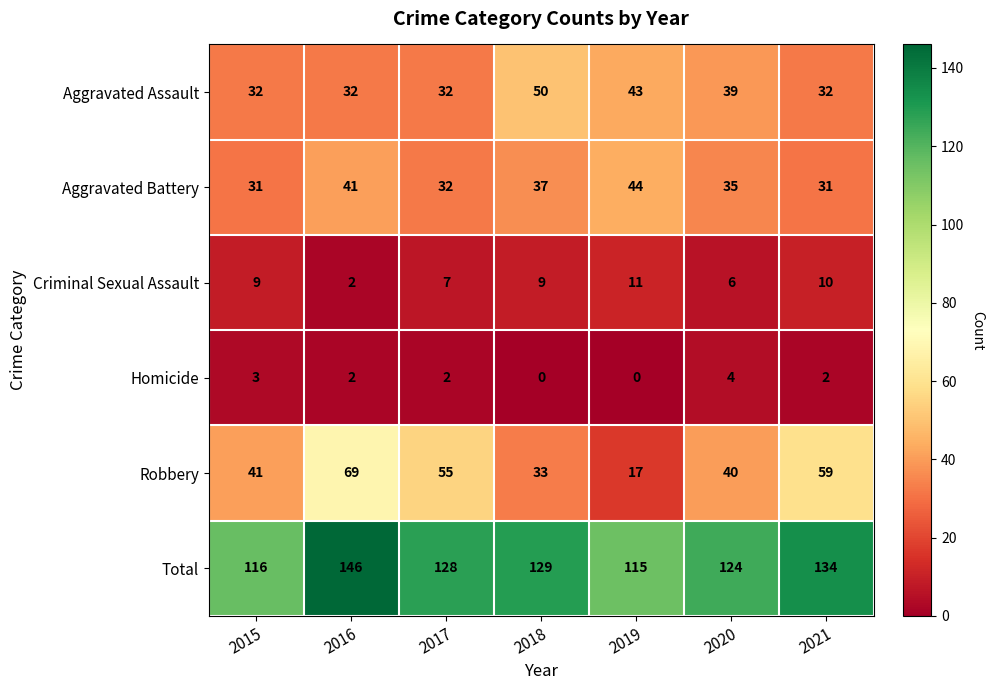

How many Criminal Sexual Assault values are between 6 and 10?

5